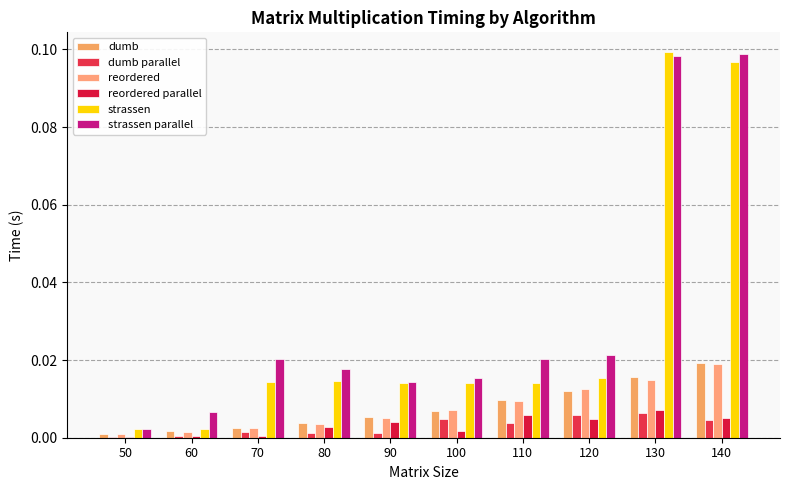

Count the number of categories in the chart.

10